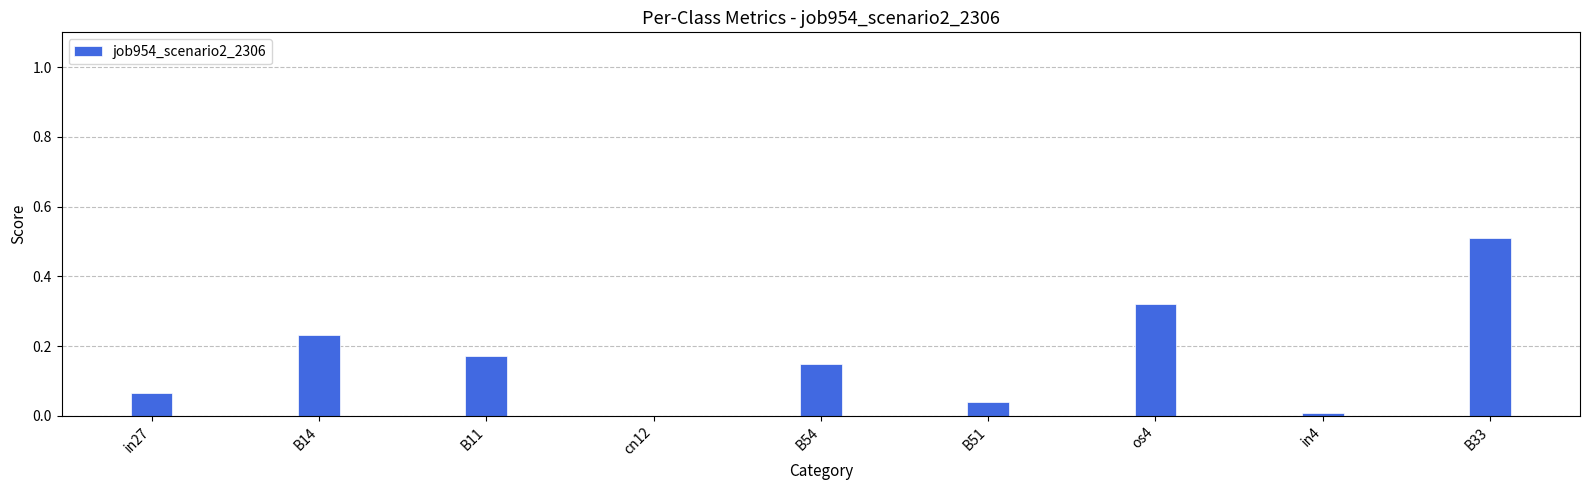

What is the greatest value displayed?

0.5